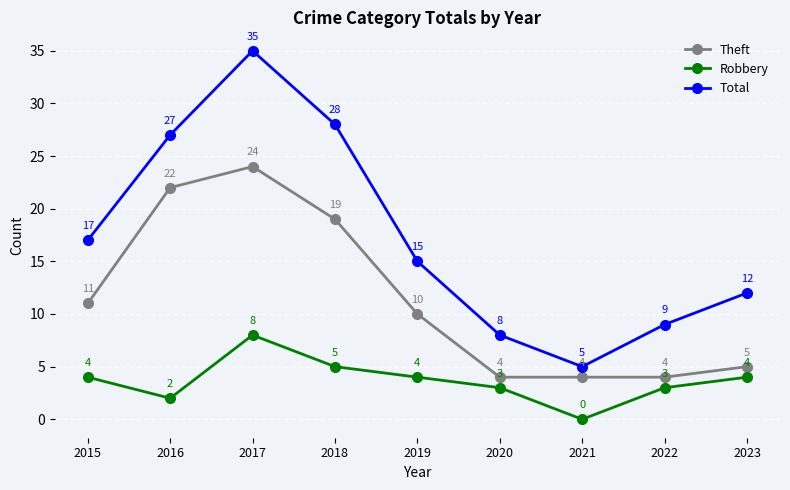

What is the lowest value of the Theft series?

4